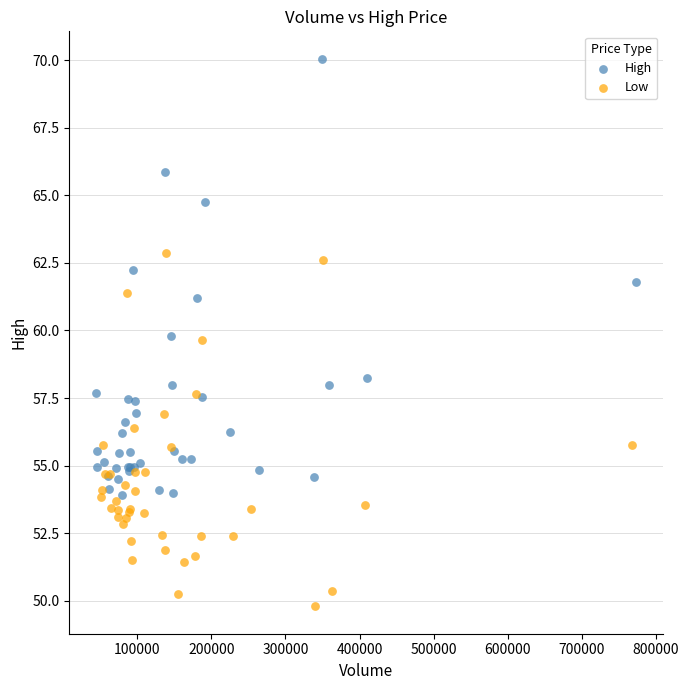

What are all the series names shown in the legend?

High, Low